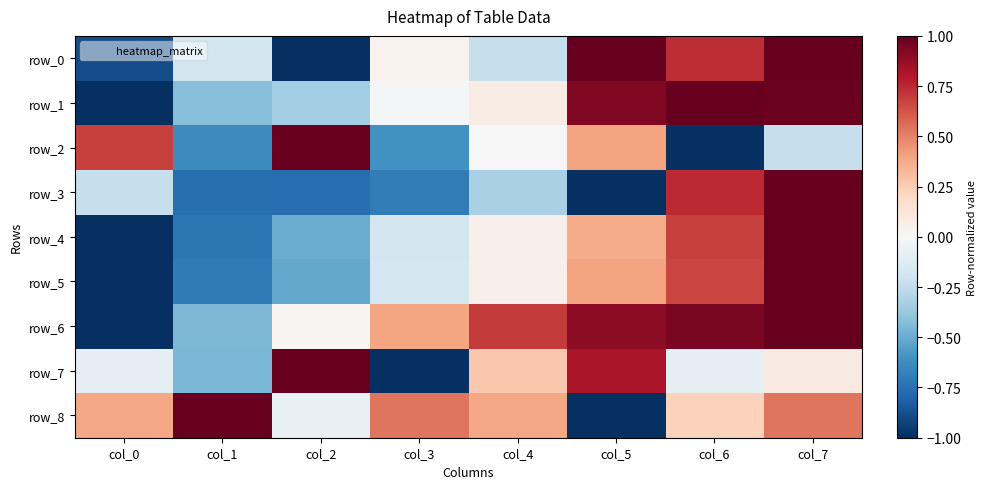

Between col_0 and col_6, which series saw the biggest shift?

row_1